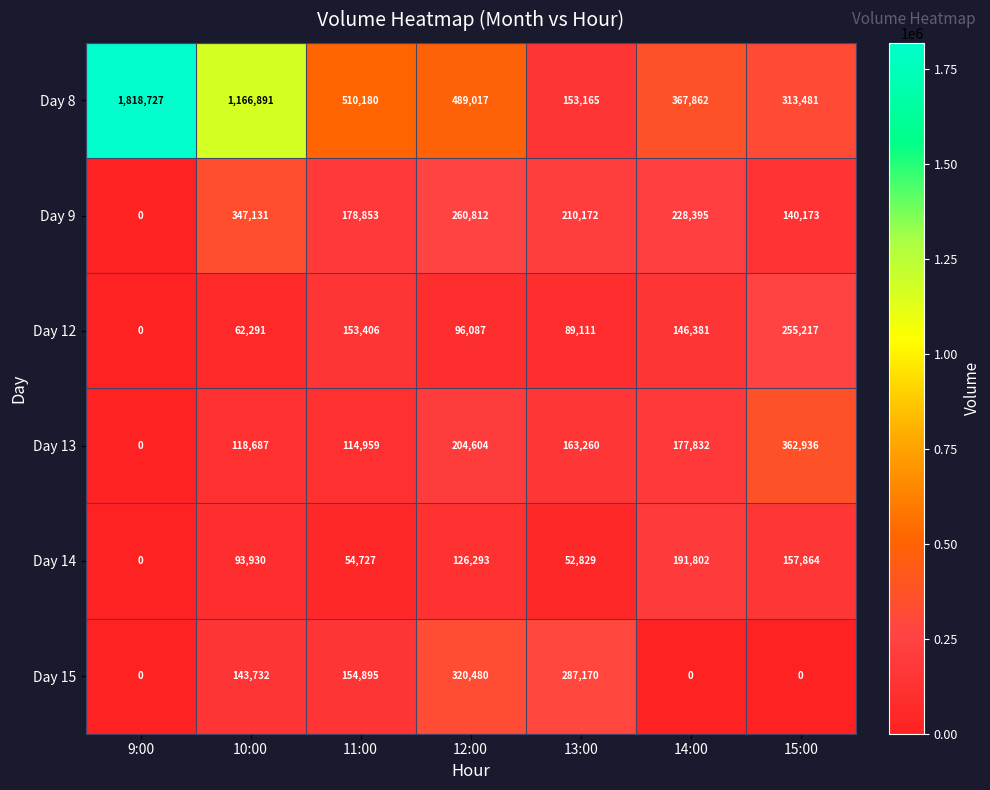

Which series has the widest spread of values?

Day 8